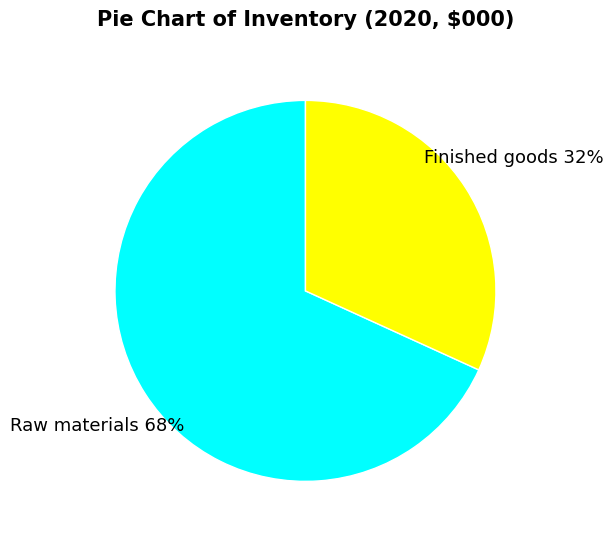

How many slices are in this pie chart?

2